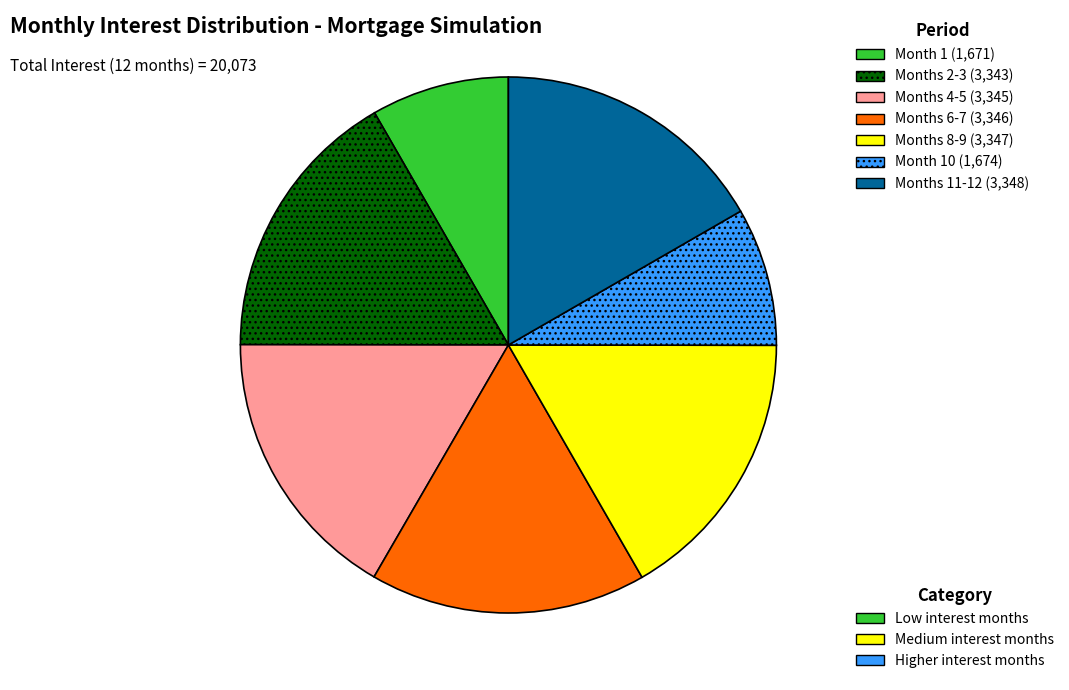

Is there any slice that represents more than half of the pie?

No